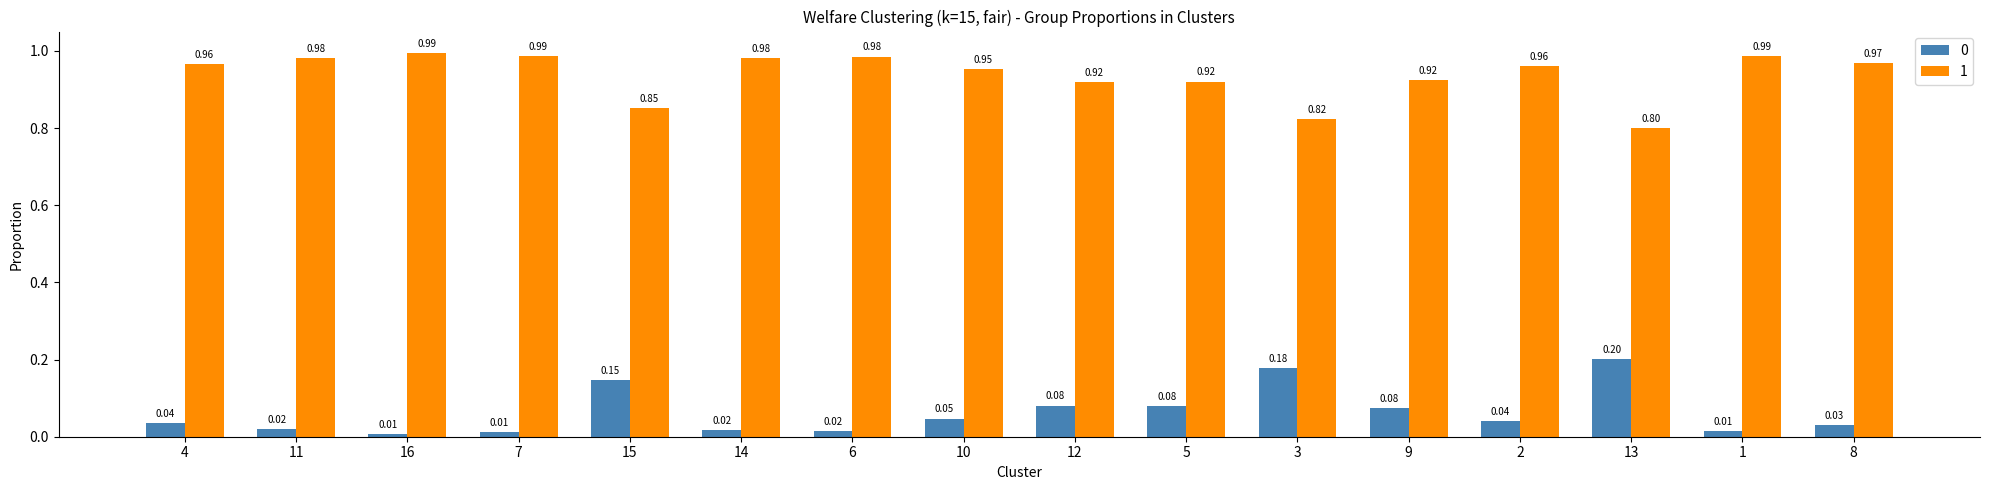

What is the difference between the highest and lowest values at 5?

0.8